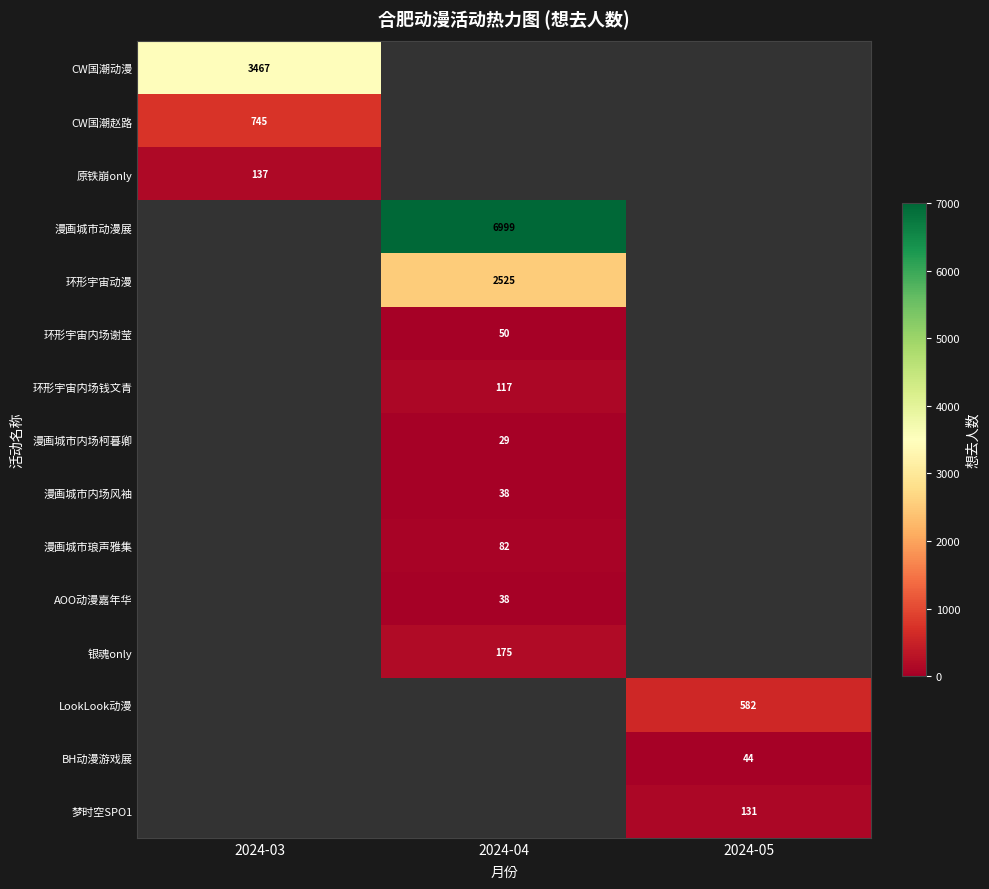

Is it true that LookLook动漫 equals 901 at 2024-05?

False